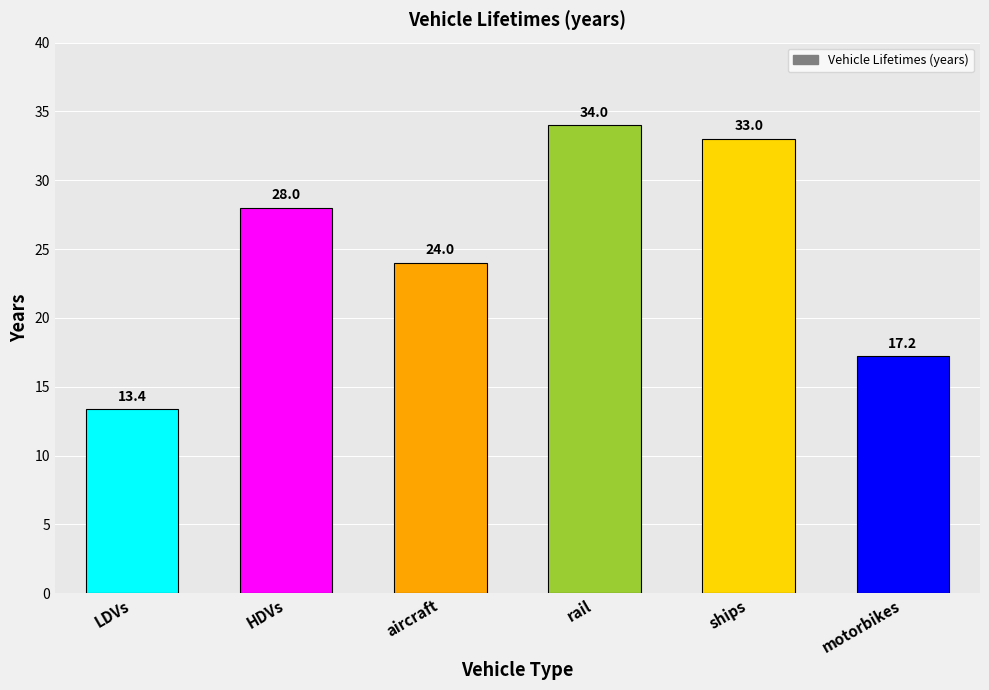

What is the minimum value shown in the chart?

13.4